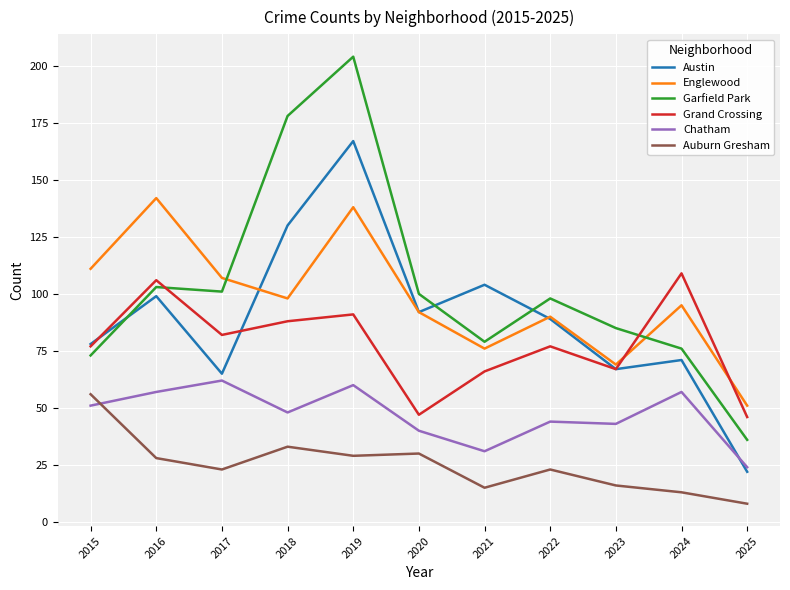

True or false: Chatham has a value of 10 at 2021.

False